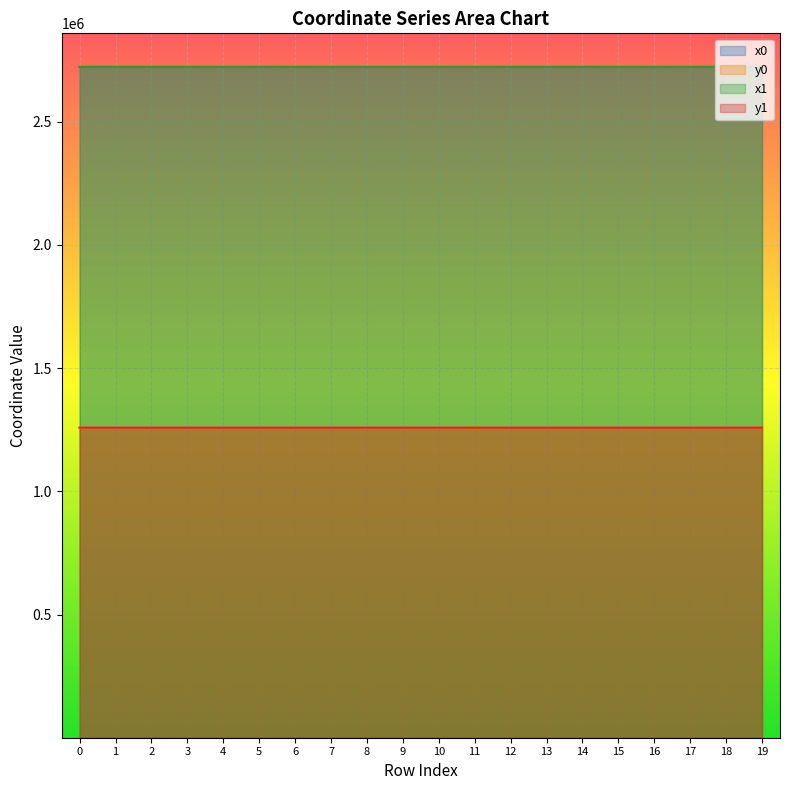

At which category is the sum across all series the highest?

19